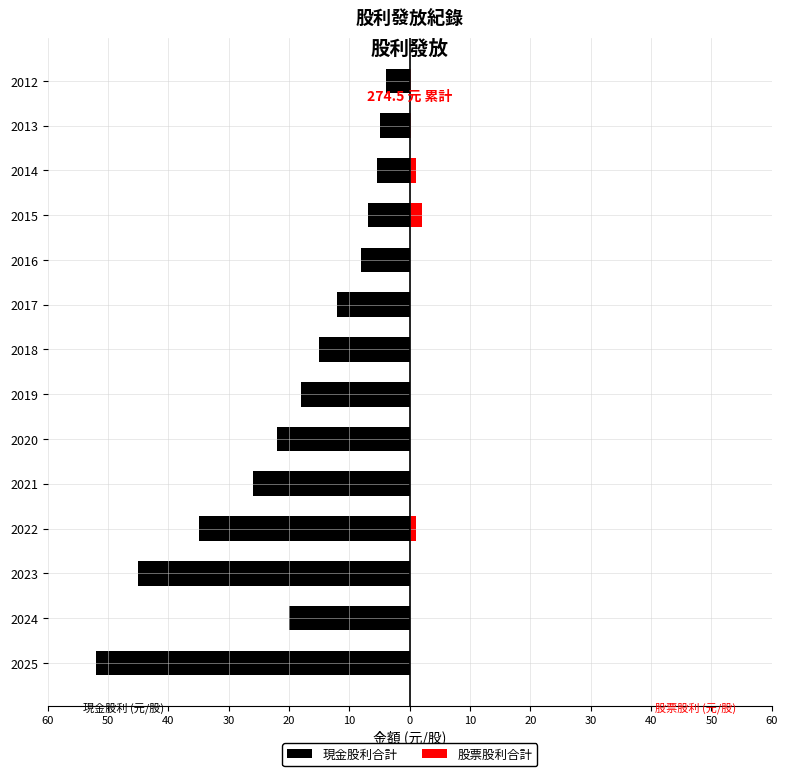

What is the difference between the maximum and minimum values in the 現金股利合計 series?

48.0